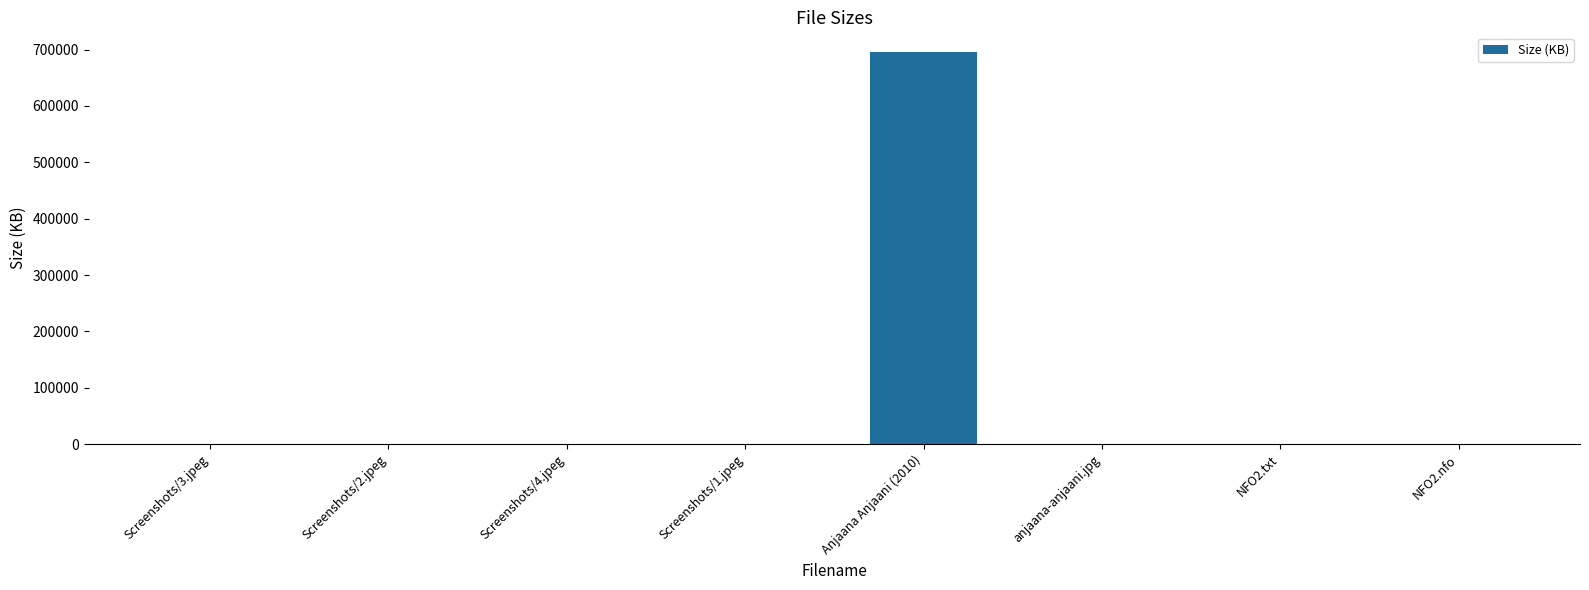

At which category does the chart reach its peak across all series?

Anjaana Anjaani (2010)